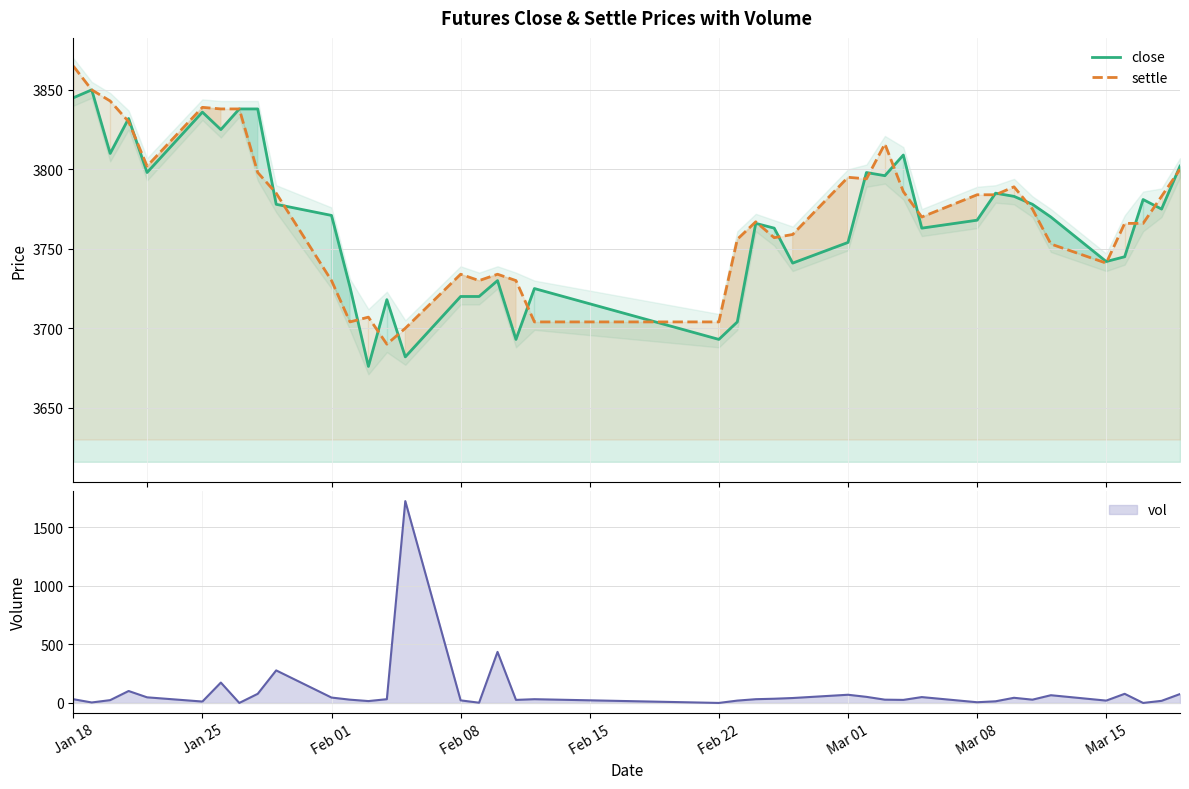

What is the lowest value of the settle series?

3690